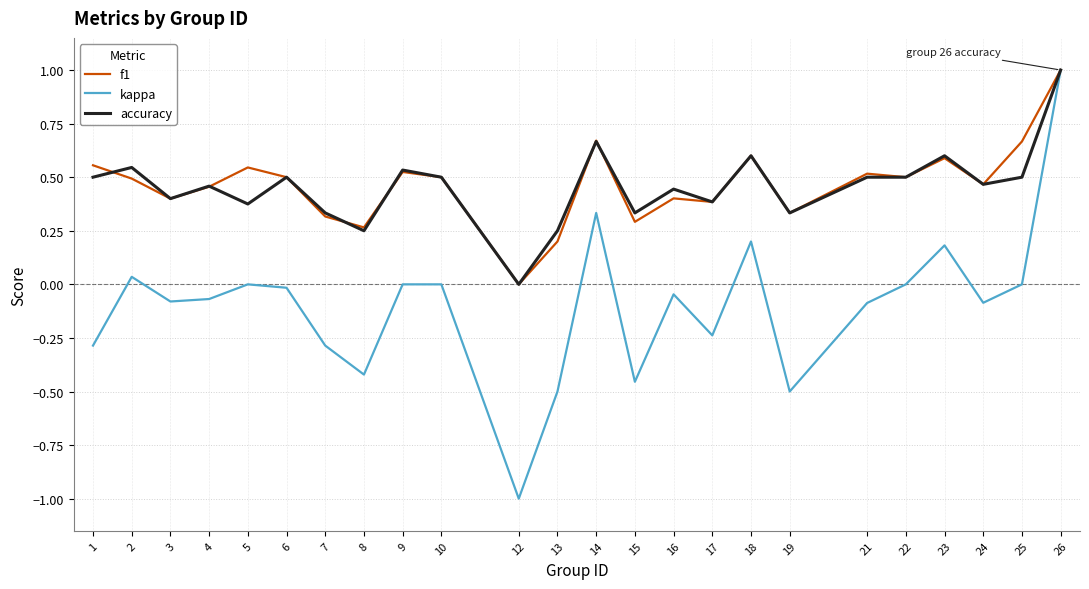

At which category does the chart reach its minimum across all series?

12